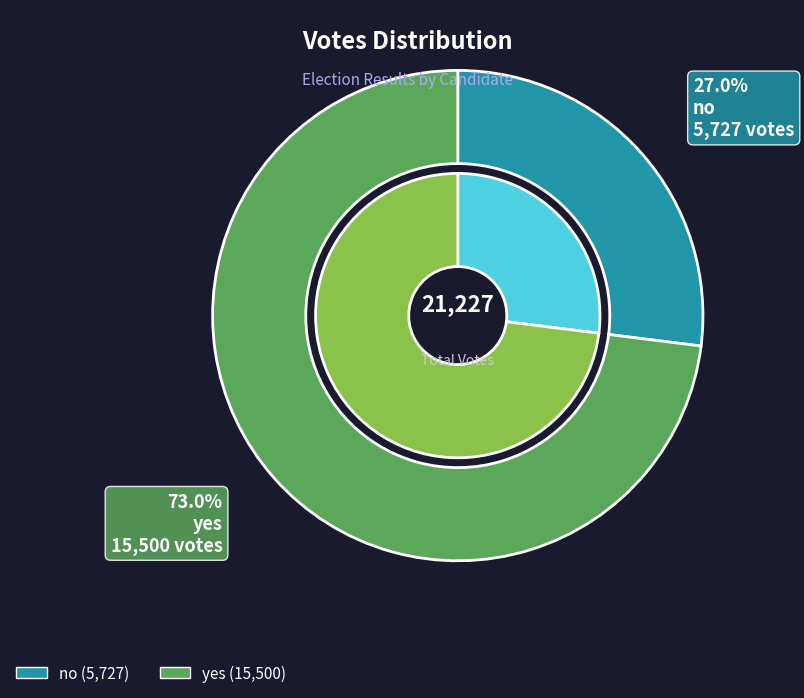

What percentage is the yes slice, to the nearest percent?

73%